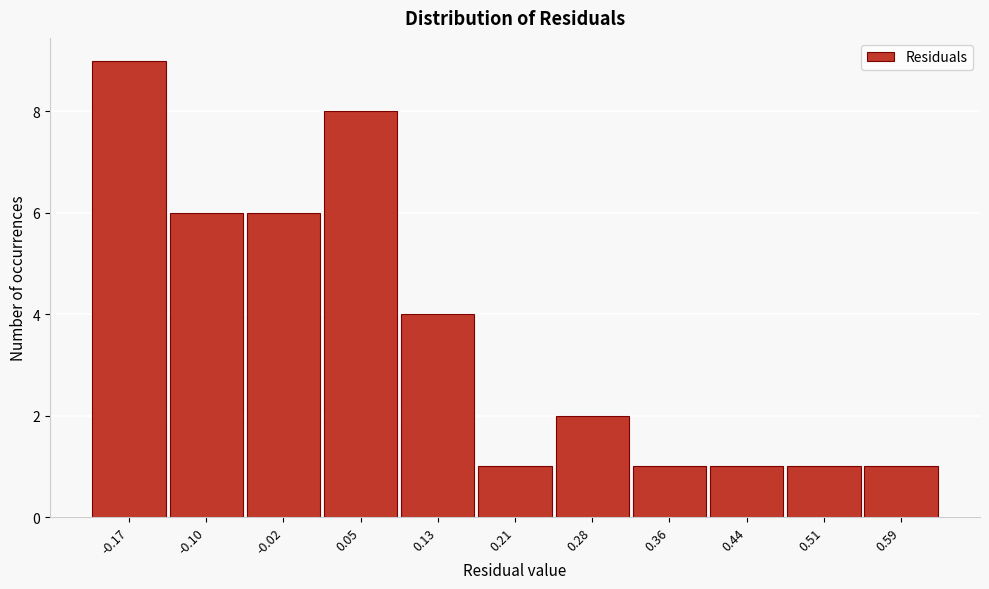

How tall is the bar that spans 0.55 to 0.63 on the x-axis? Neither the bar edges nor the heights are printed on the chart, so give them approximately, as read against the axes.

1